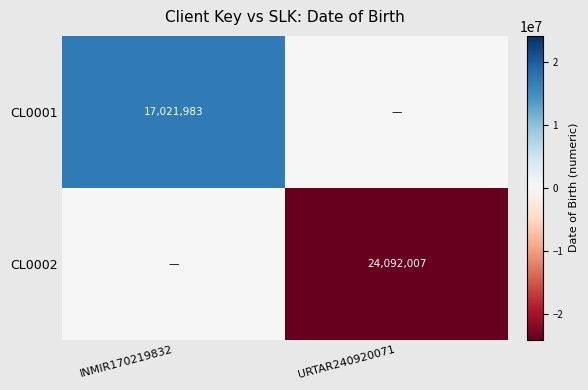

What is the smallest value displayed?

-24092007